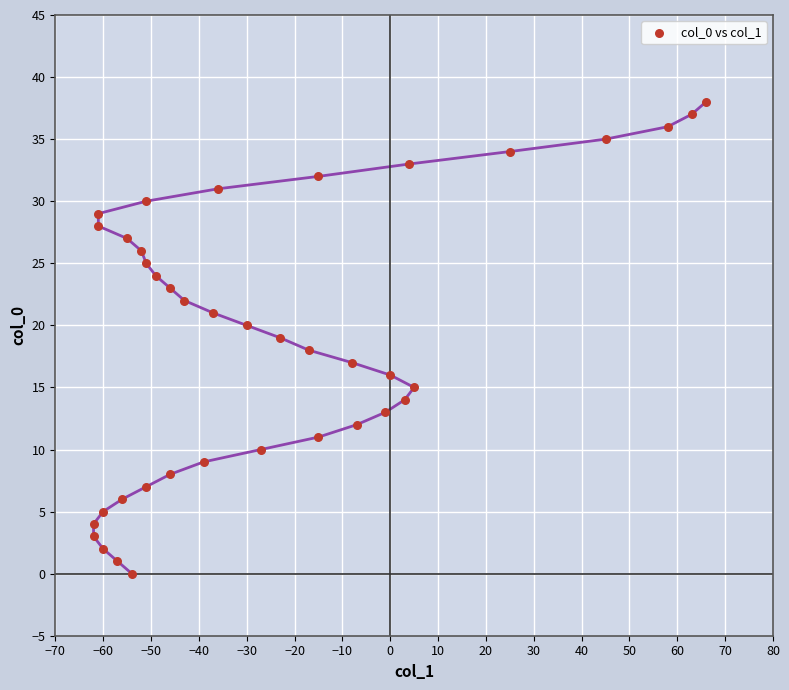

What is the range of Y values (max minus min)?

38